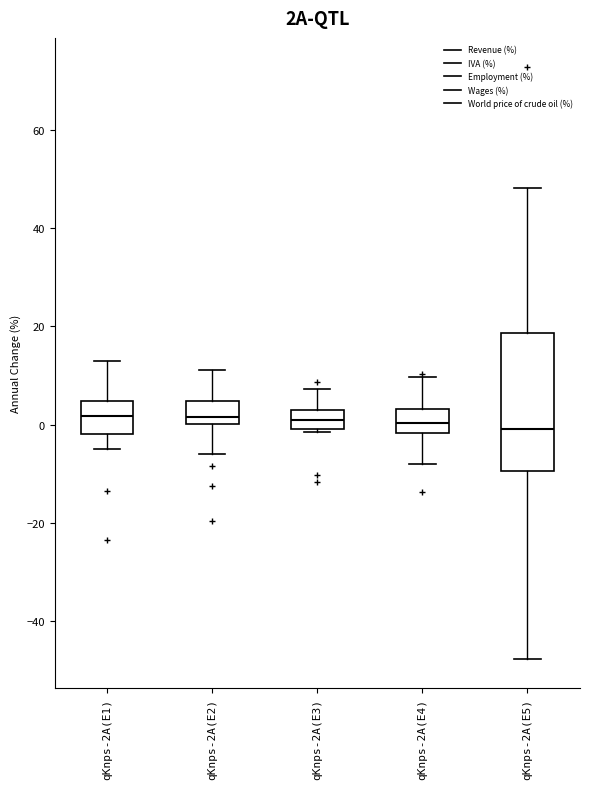

Where is the lower edge of the box for qKnps-2A(E5) on the y-axis? The values are not printed on the chart, so give them approximately, as read against the axis.

-10